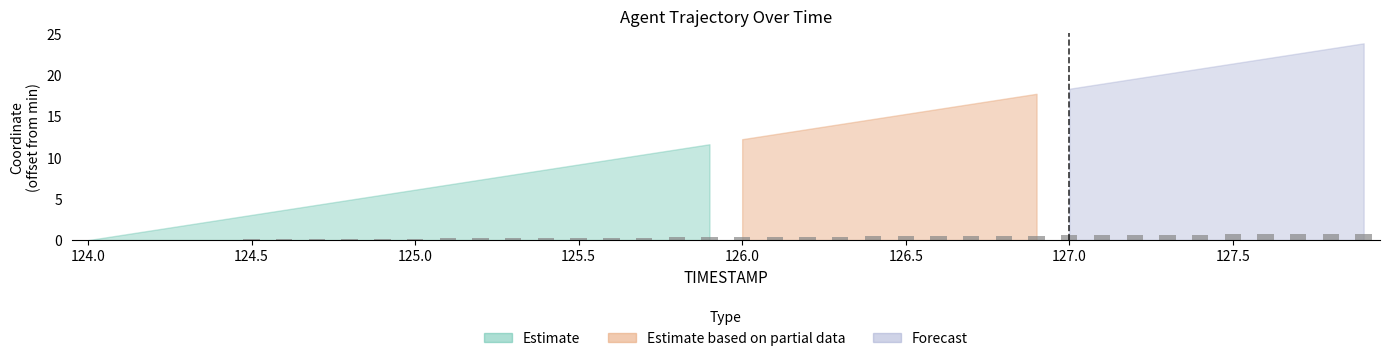

What is the average value?

0.4